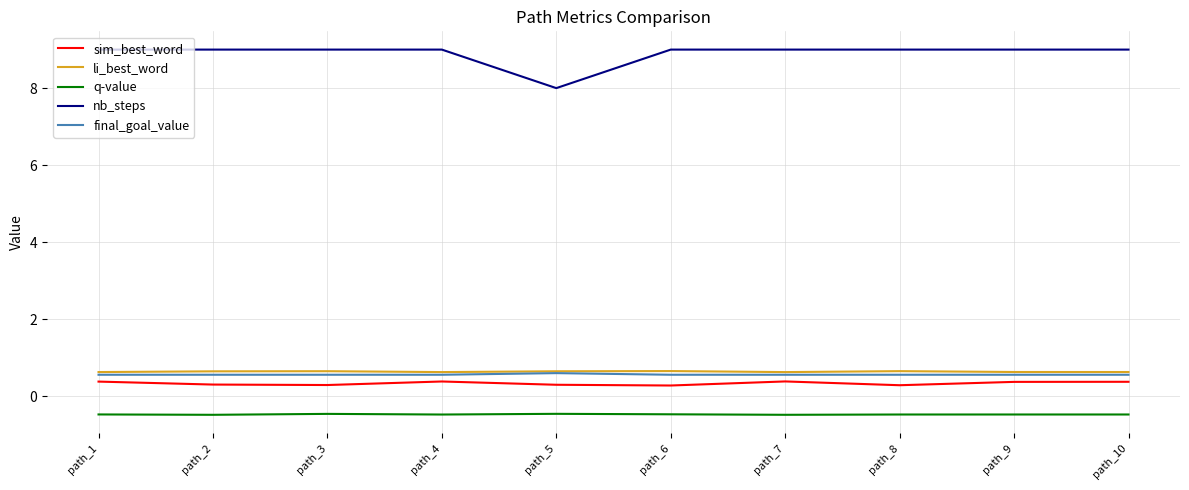

What is the approximate value of sim_best_word at path_5?

0.3